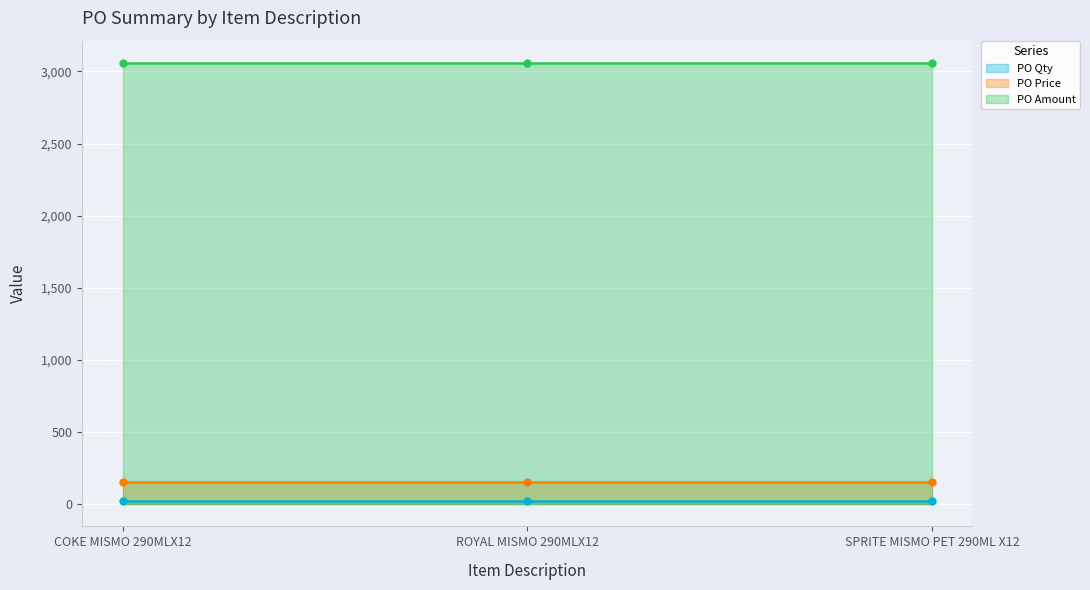

What are all the series names shown in the legend?

PO Qty, PO Price, PO Amount